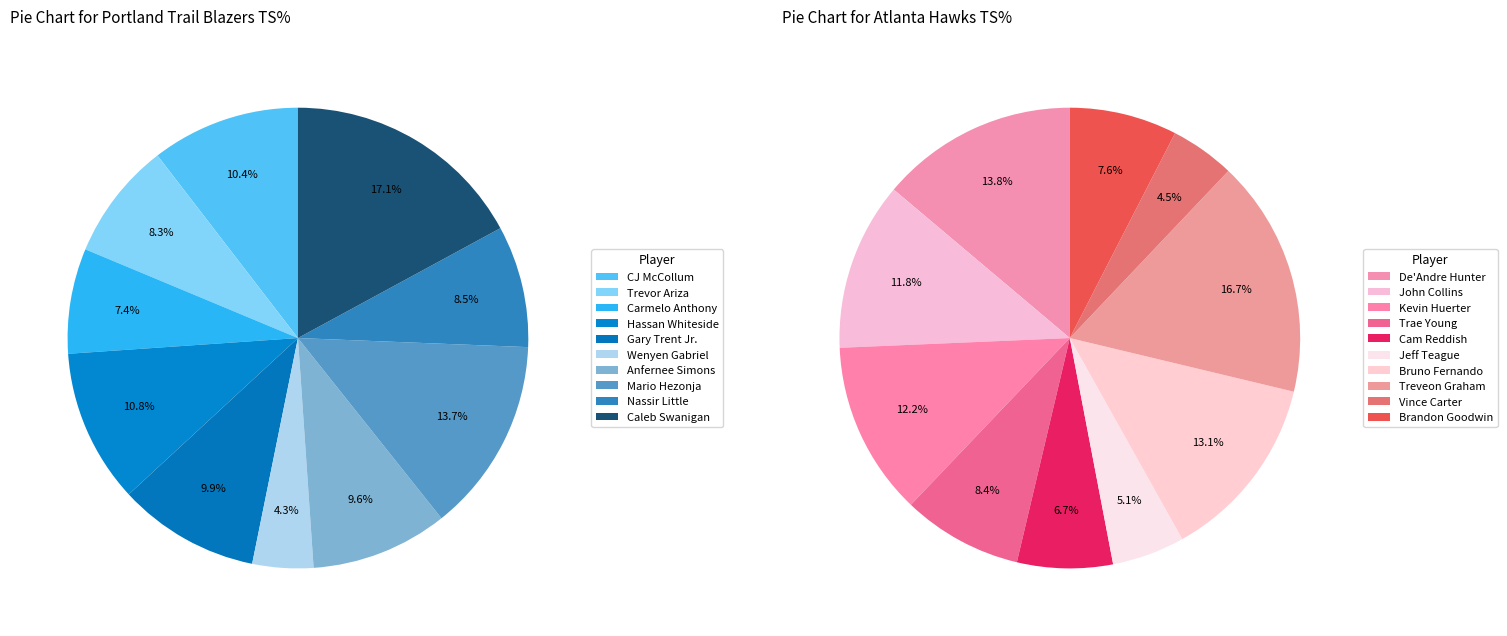

What portion of the pie excludes 7?

86.3%